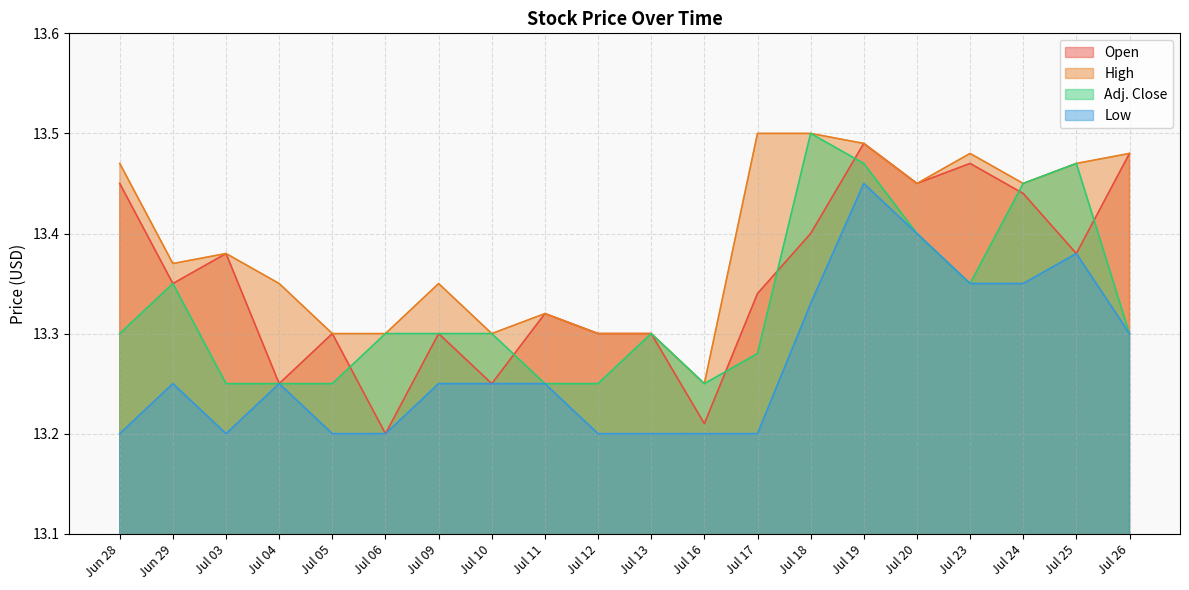

True or false: Open and High cross at least once.

False